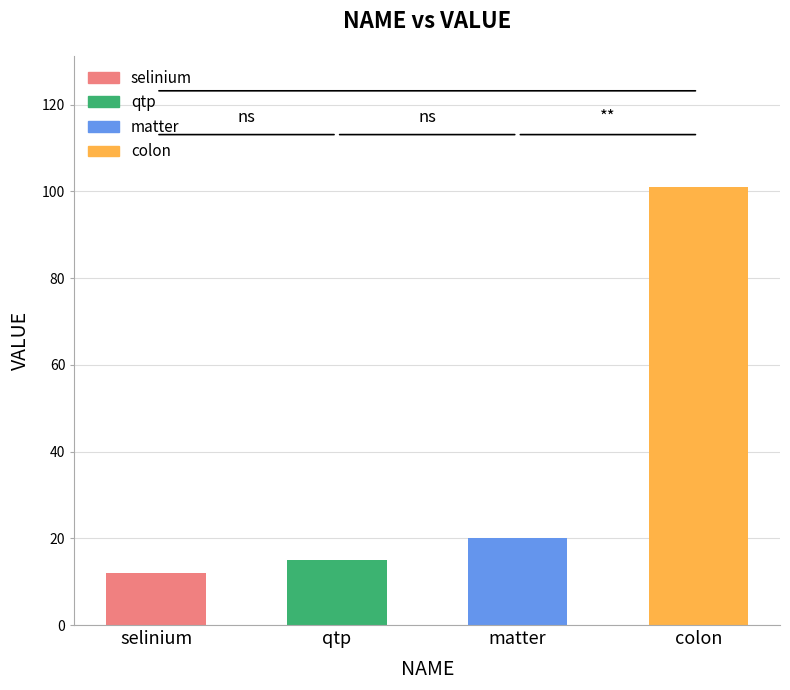

True or false: the data shows 4 at qtp.

False